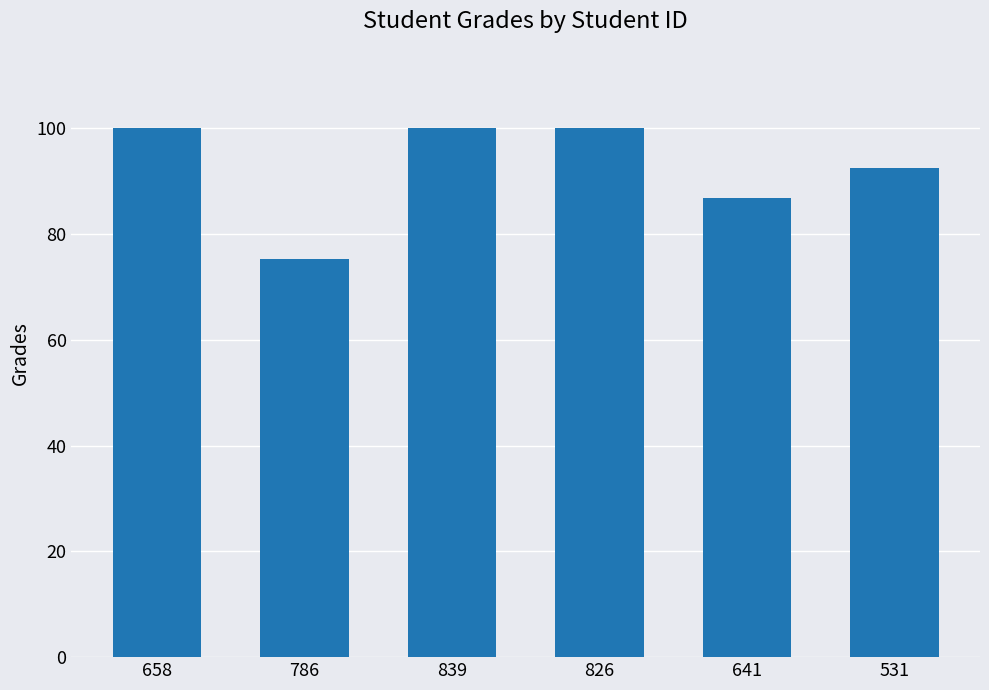

The value at 531 is 61.9. True or false?

False